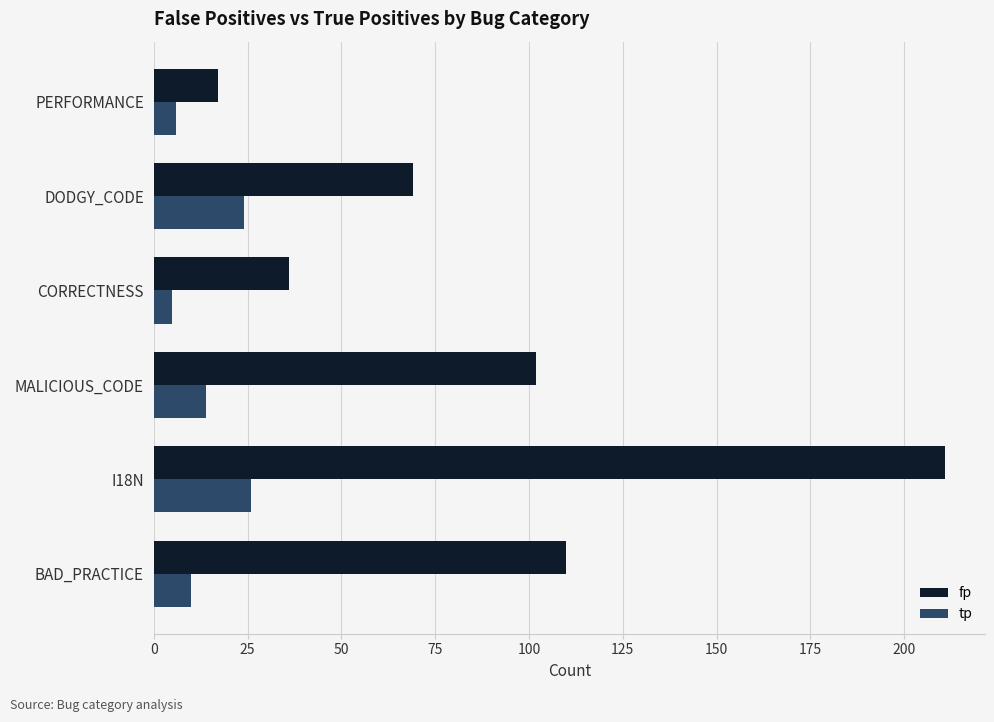

At how many categories does at least one series exceed 96?

3